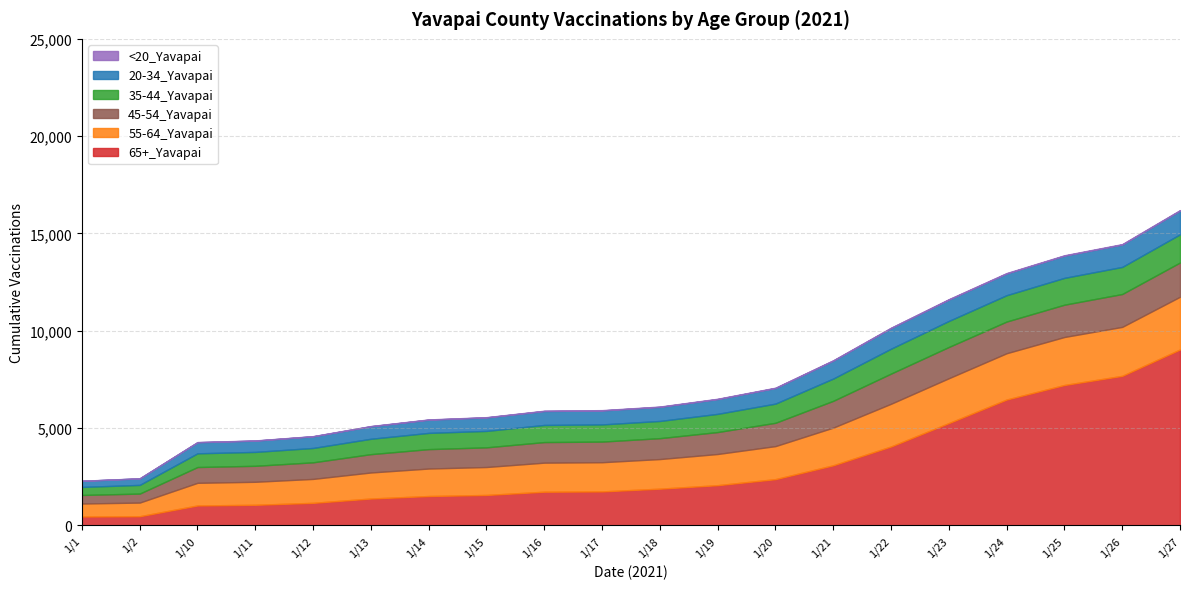

True or false: 35-44_Yavapai and 20-34_Yavapai cross at least once.

False